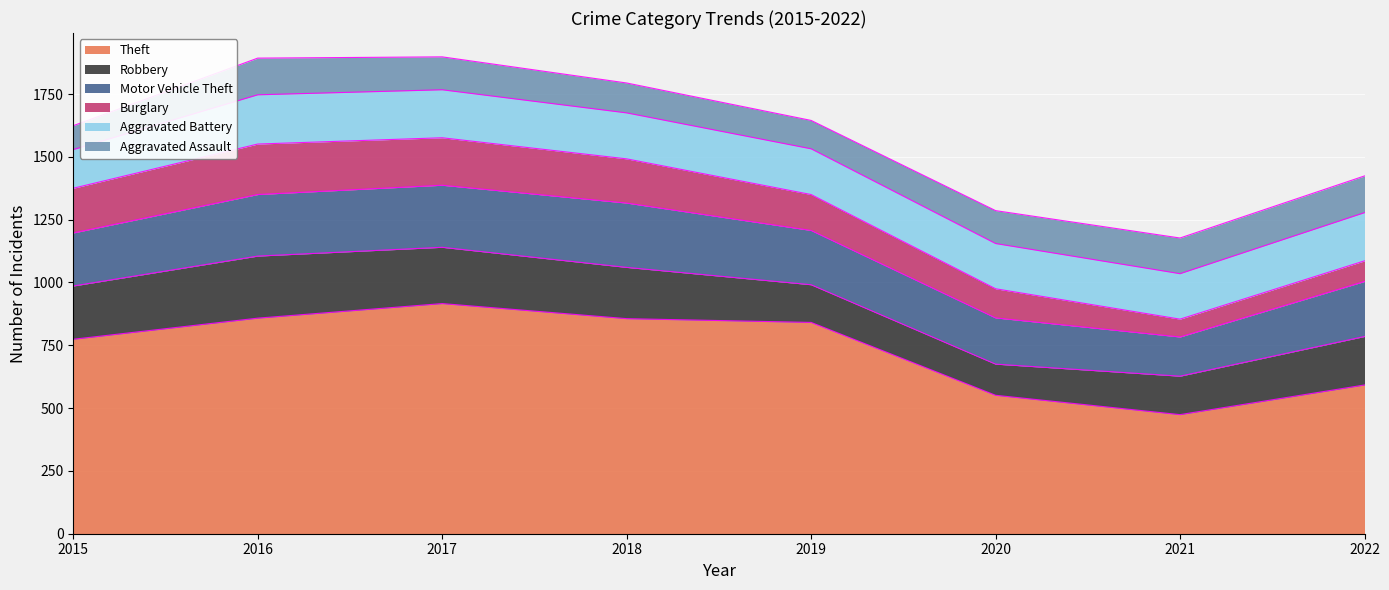

Where is the first local maximum for Robbery?

2016